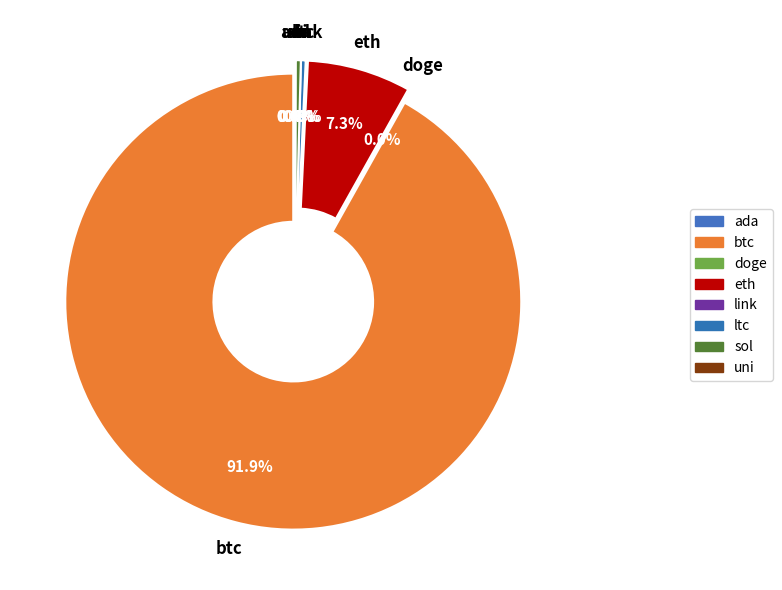

What is the change in value from eth to sol?

-4292.8